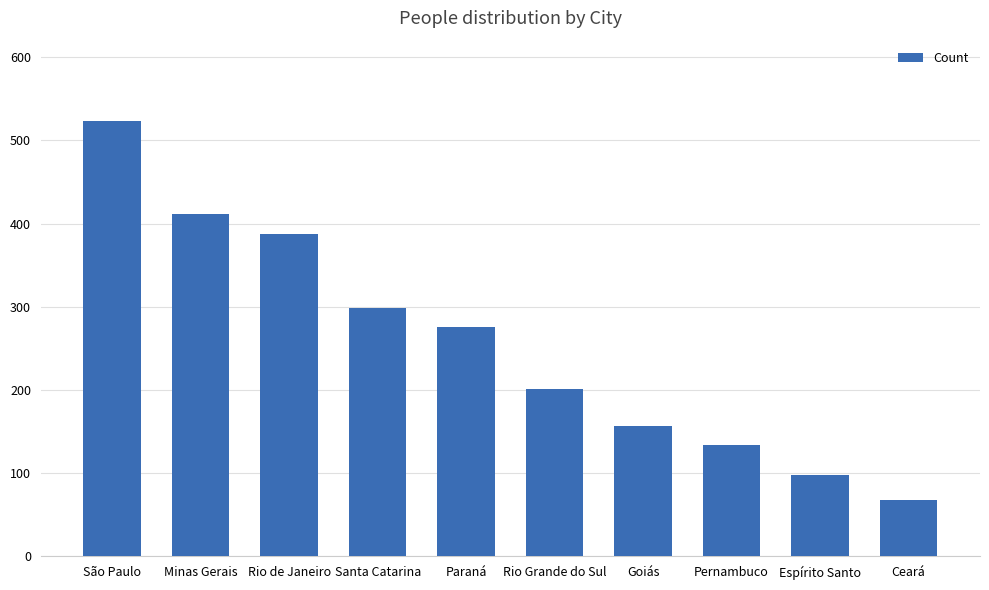

Reading left to right, list all the values displayed in this chart.

523	412	387	298	276	201	156	134	98	67